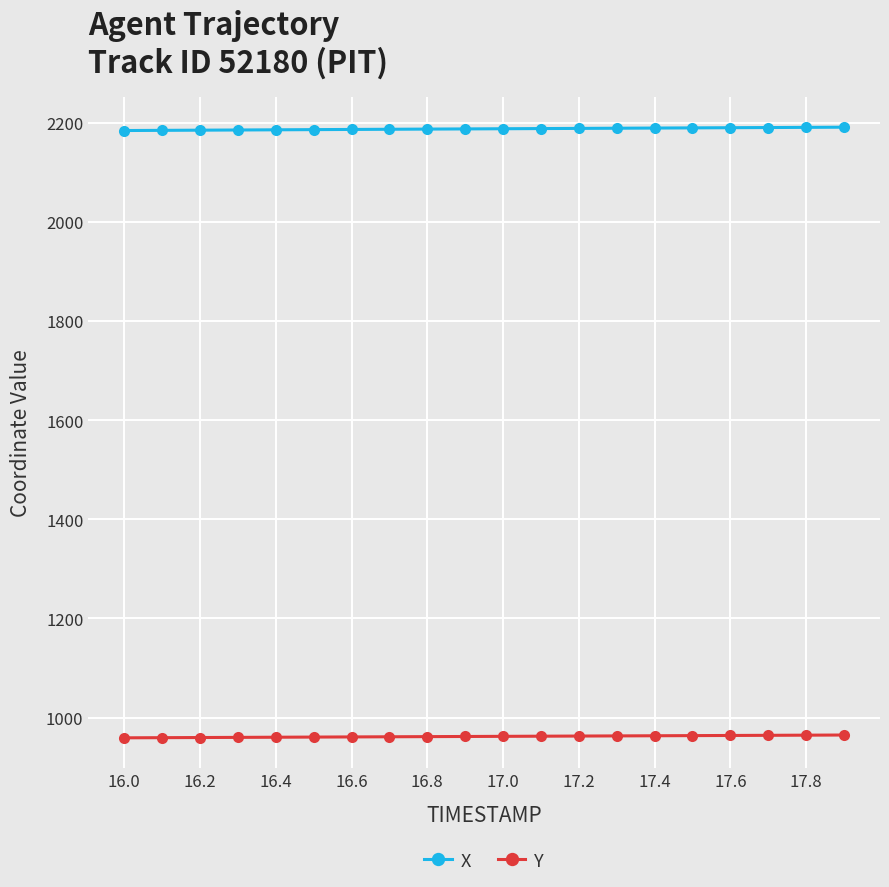

List the series in order of their overall mean, lowest first.

Y, X